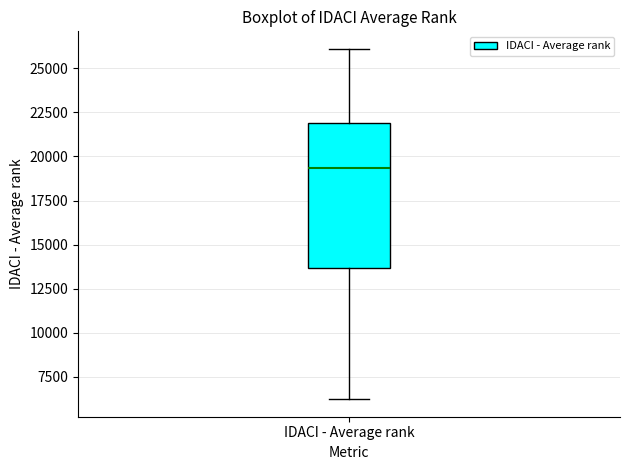

Read this box plot against the y-axis: the position of the median line, the range covered by the box, and the ends of both whiskers. The values are not printed on the chart, so give them approximately, as read against the axis.

median 19500, box 13500 to 22000, whiskers 6000 to 26000